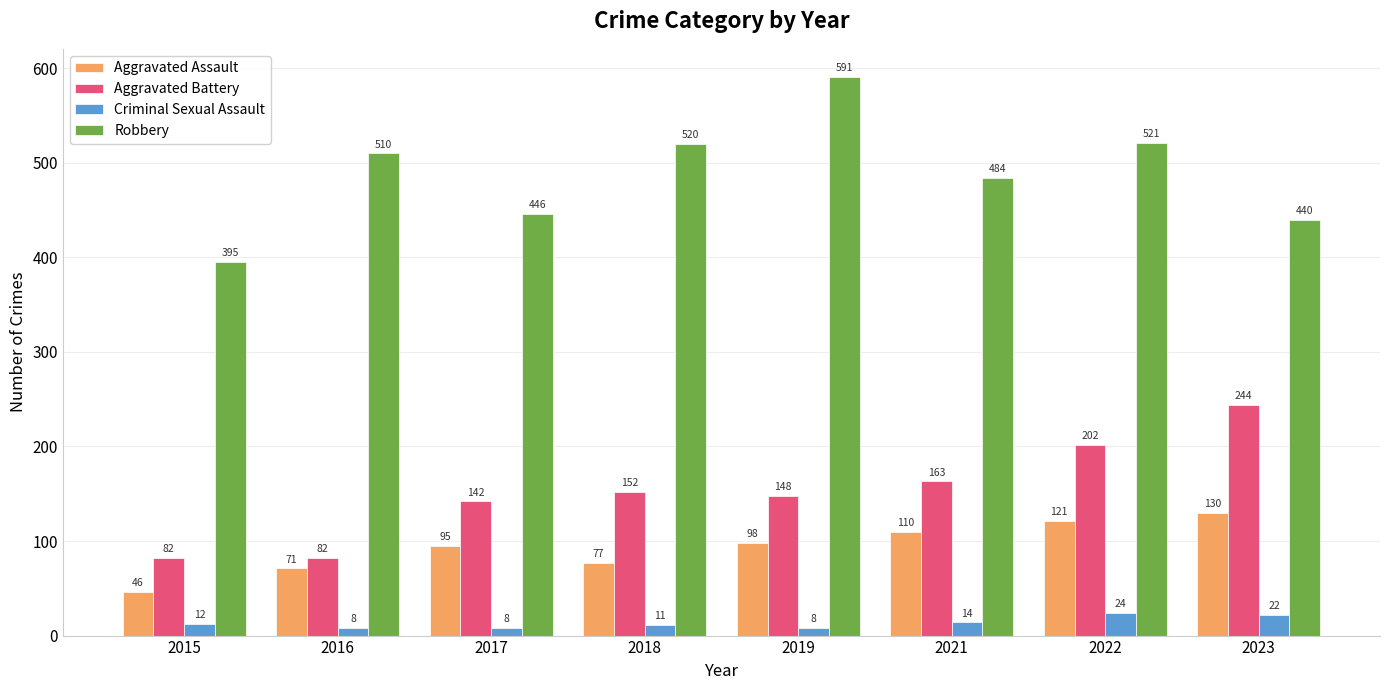

What is the greatest value displayed?

591